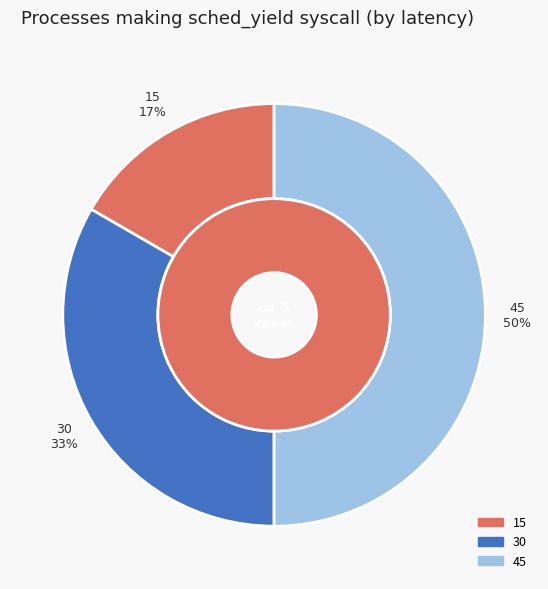

How many slices are in this pie chart?

4